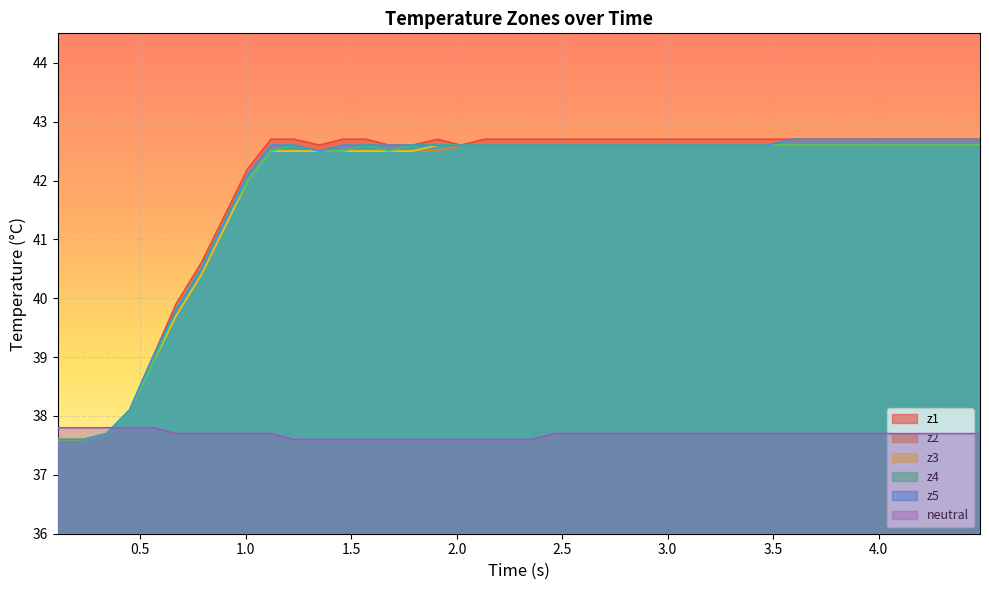

True or false: z3 and z2 cross at least once.

False